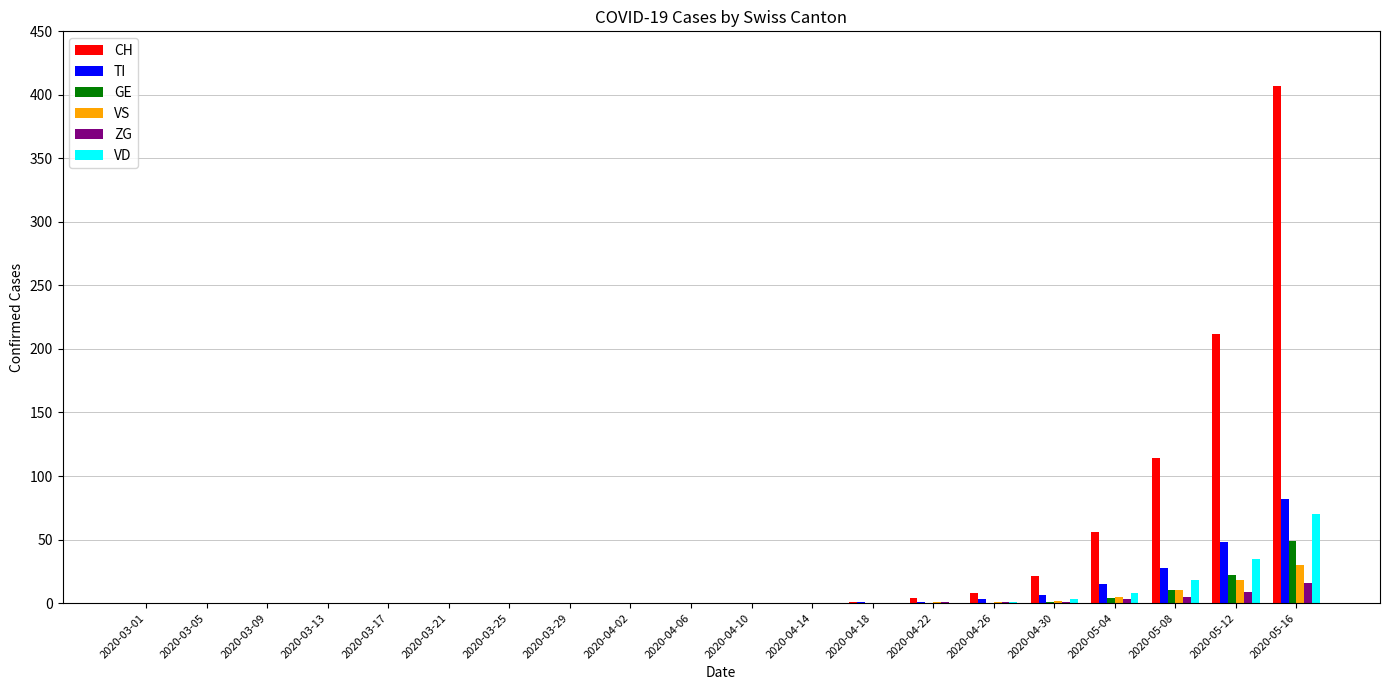

Which series has the widest spread of values?

CH